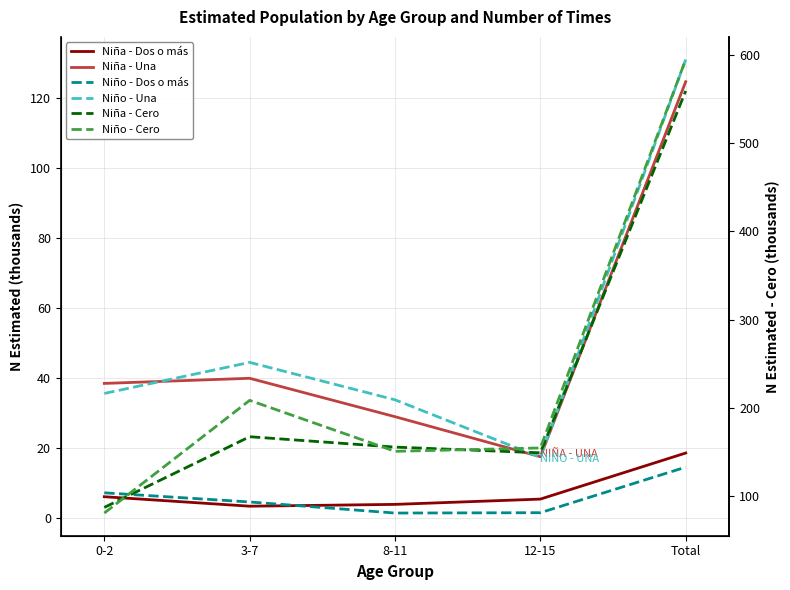

What is the greatest value displayed?

594.7